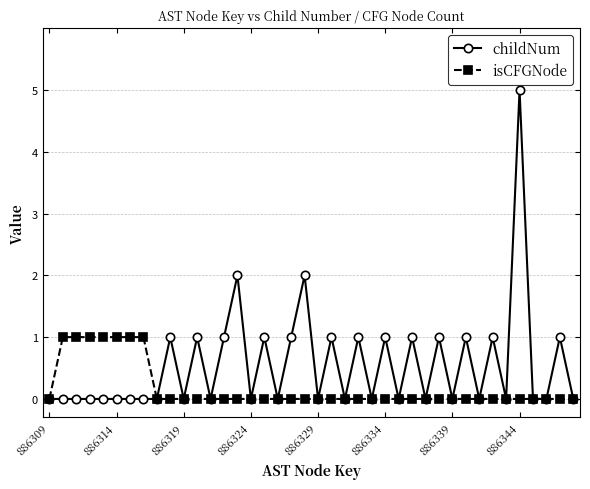

What is the sum of all isCFGNode values?

7